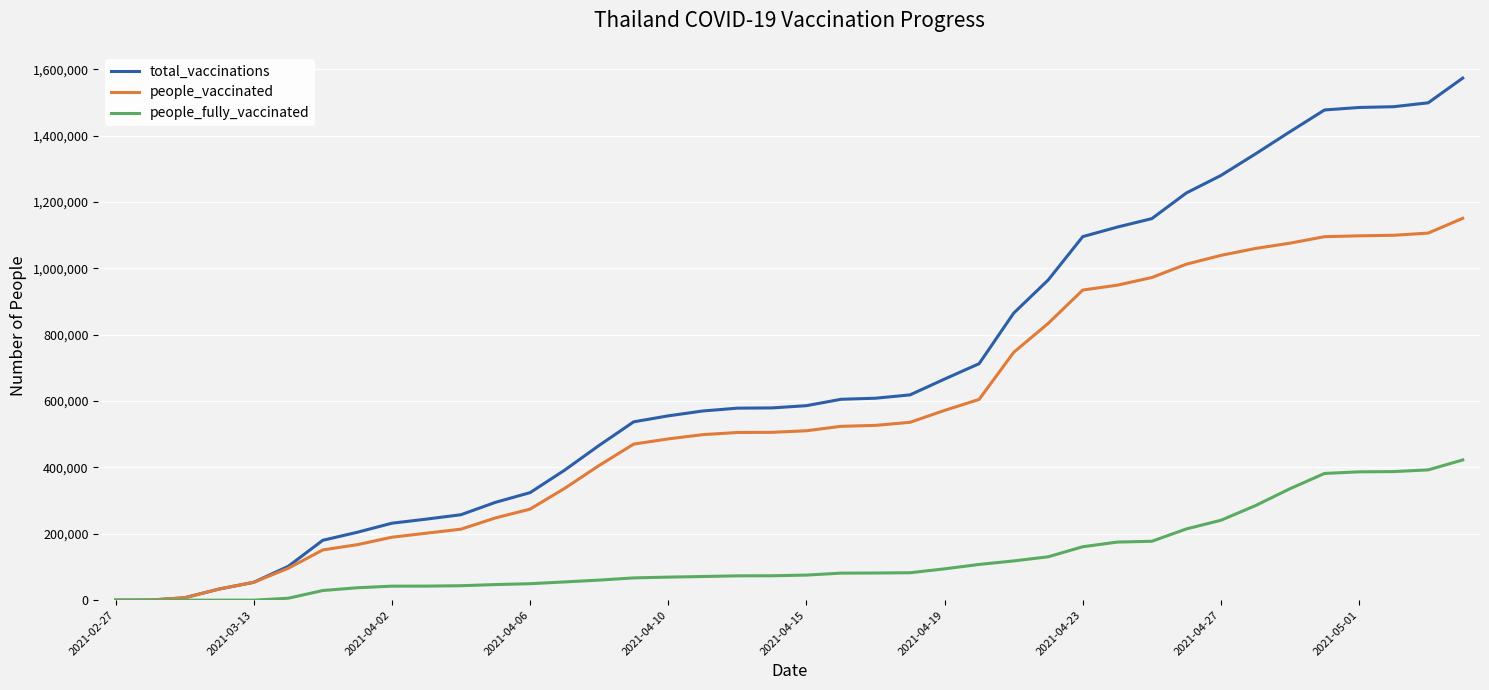

What is the highest value of the people_vaccinated series?

1150564